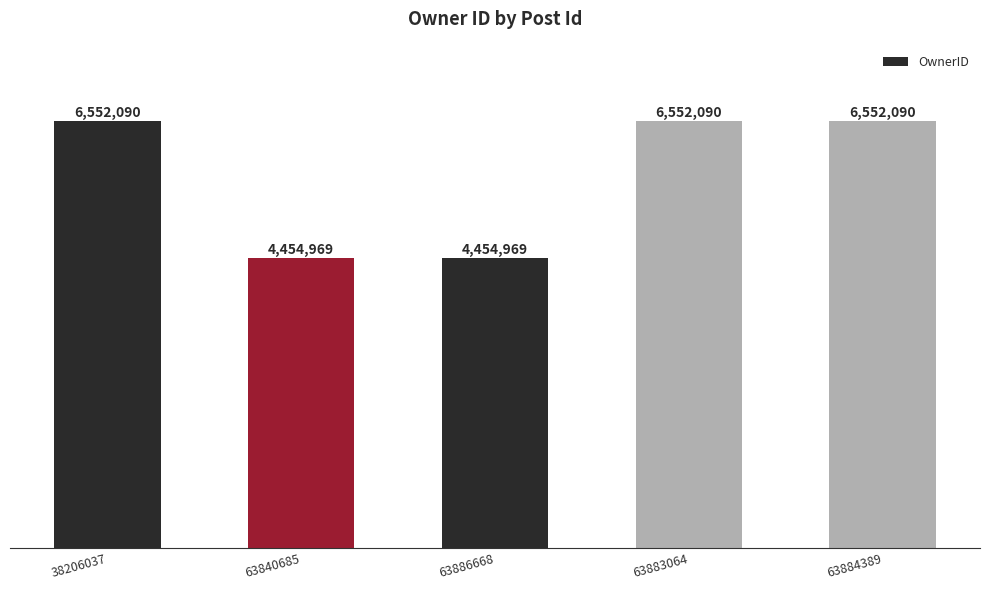

List the labels in order of value, largest first.

38206037, 63883064, 63884389, 63840685, 63886668